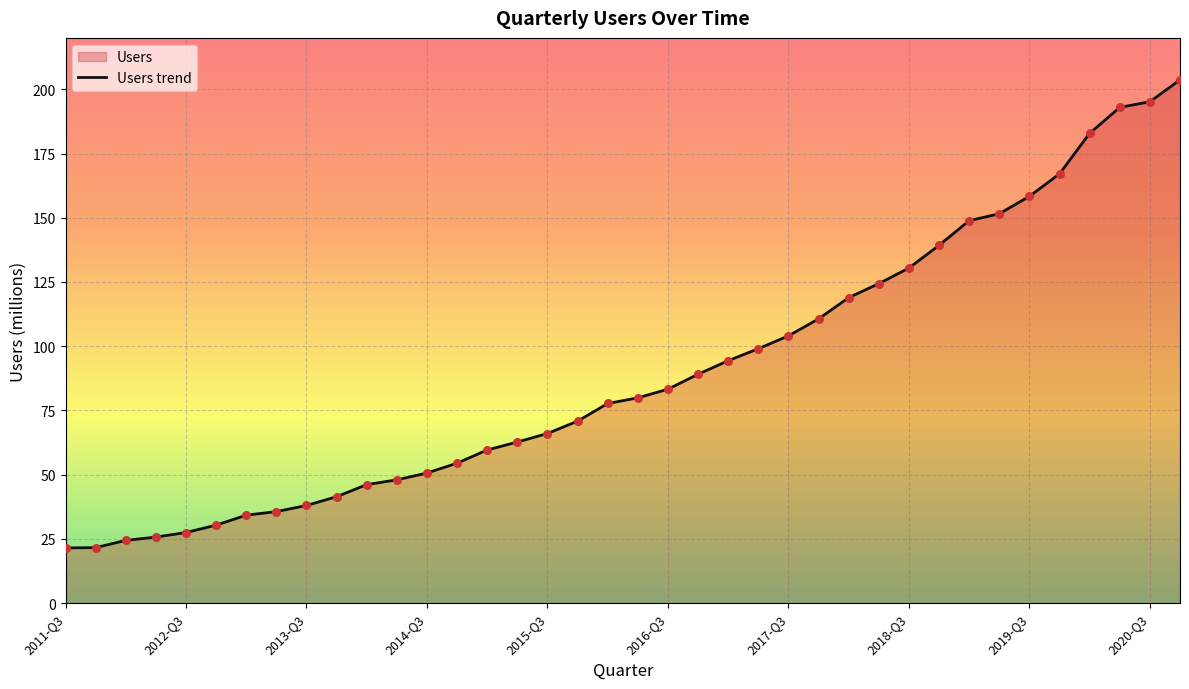

What is the ratio of the value at 2020-Q3 to the value at 2014-Q3?

3.9